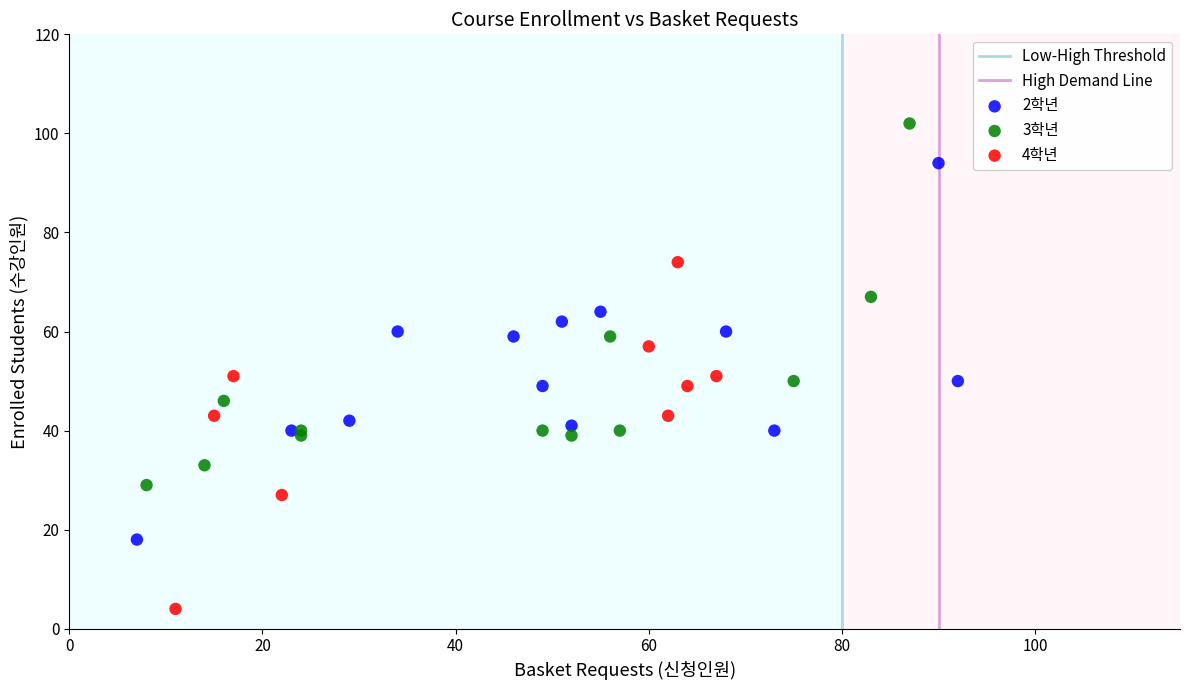

Which series reaches the minimum Y coordinate?

4학년